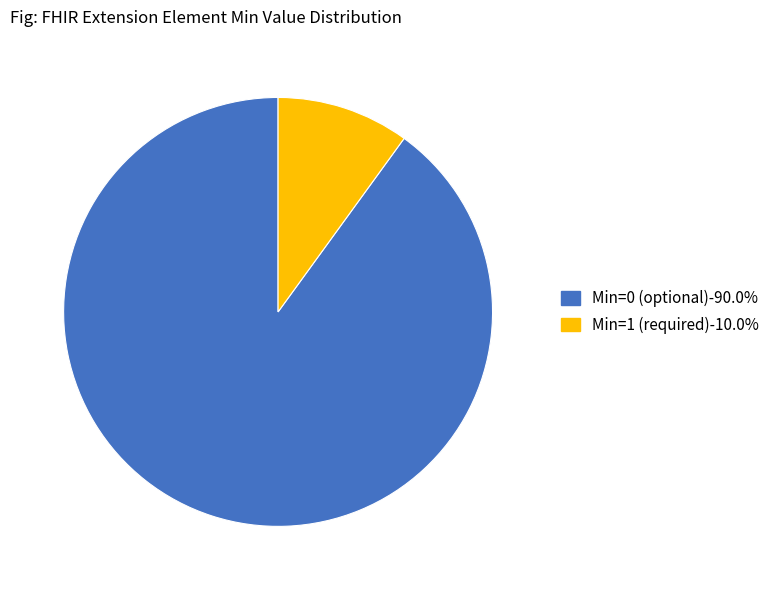

Is there any slice that represents more than half of the pie?

Yes